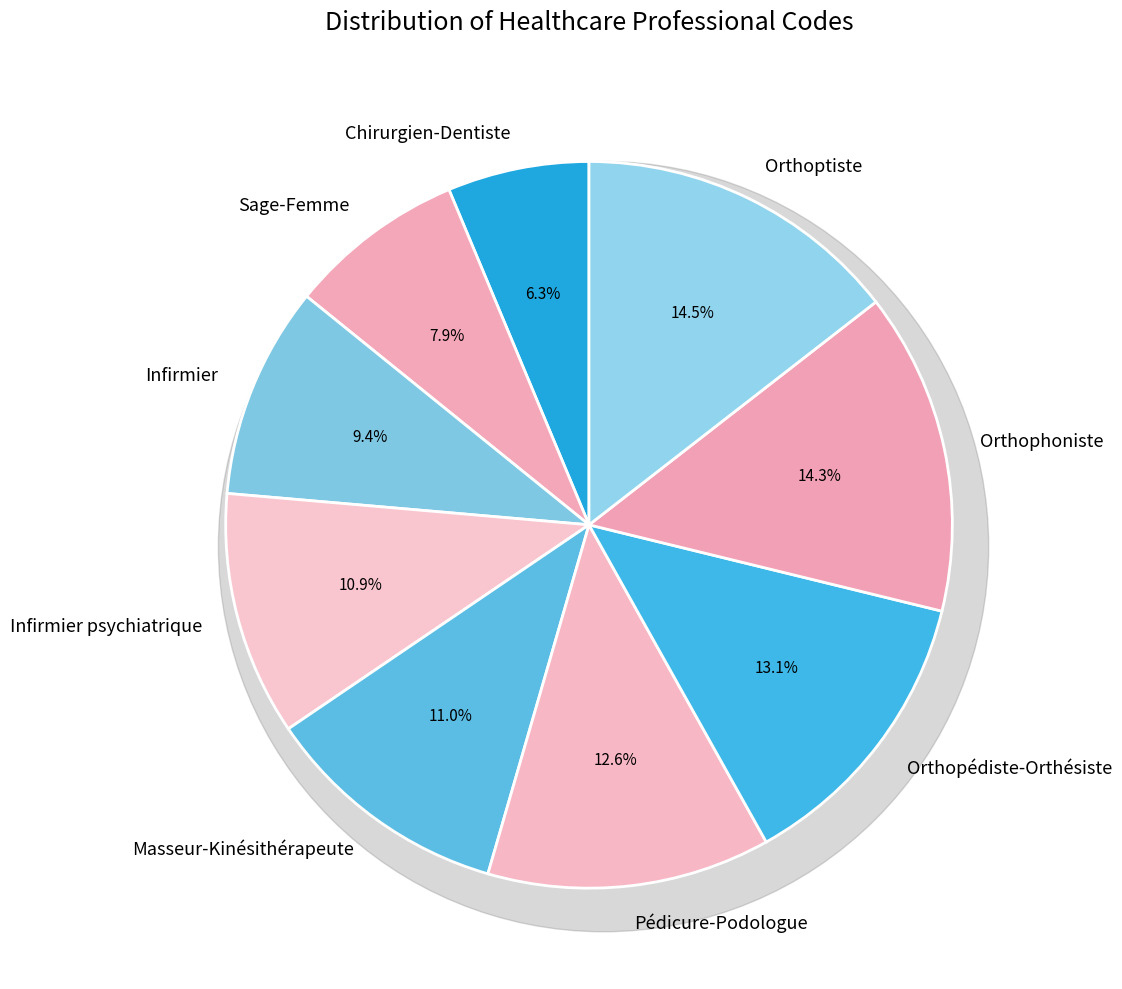

To the nearest percent, what is the combined percentage of Sage-Femme and Orthopédiste-Orthésiste?

21%